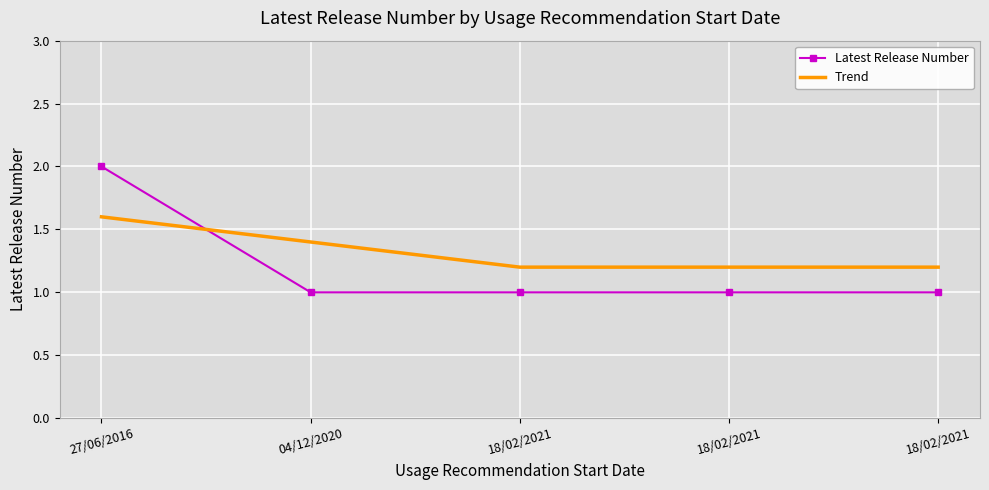

What is the total value across all series at 18/02/2021?

2.2